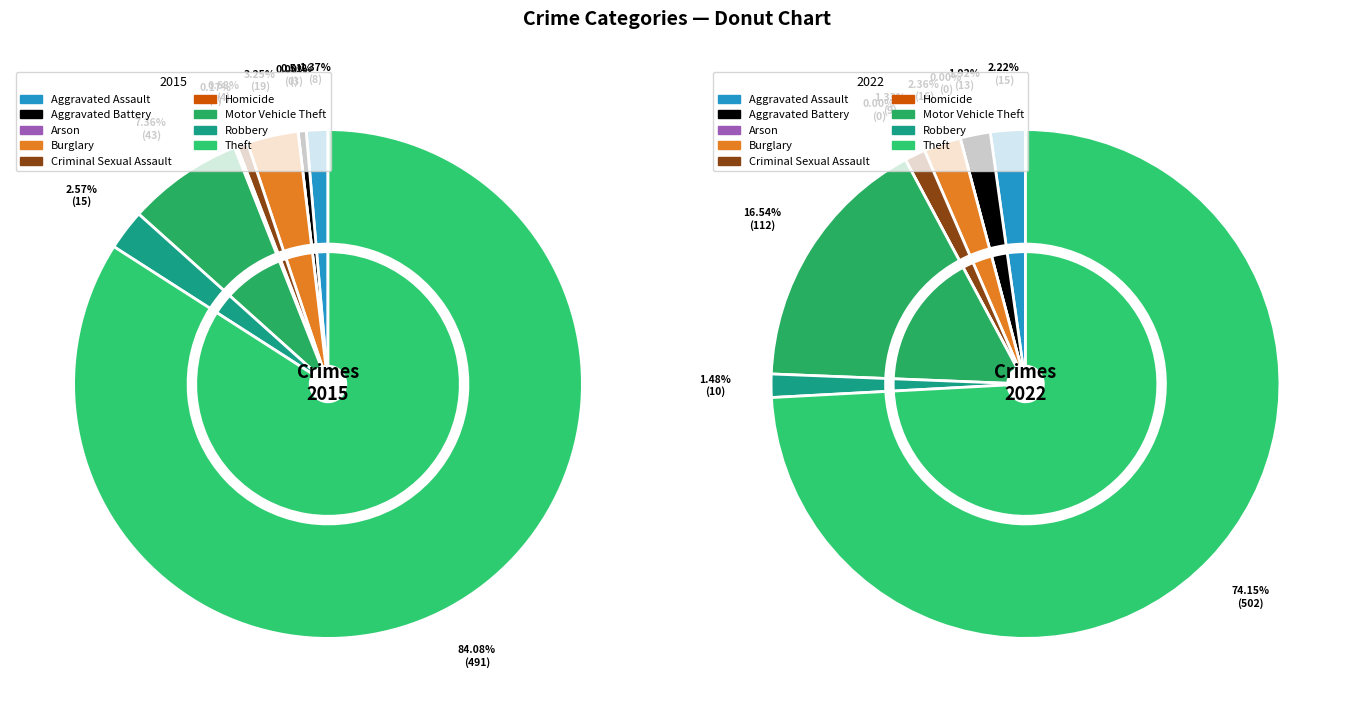

Which category has the biggest portion of the pie?

Theft